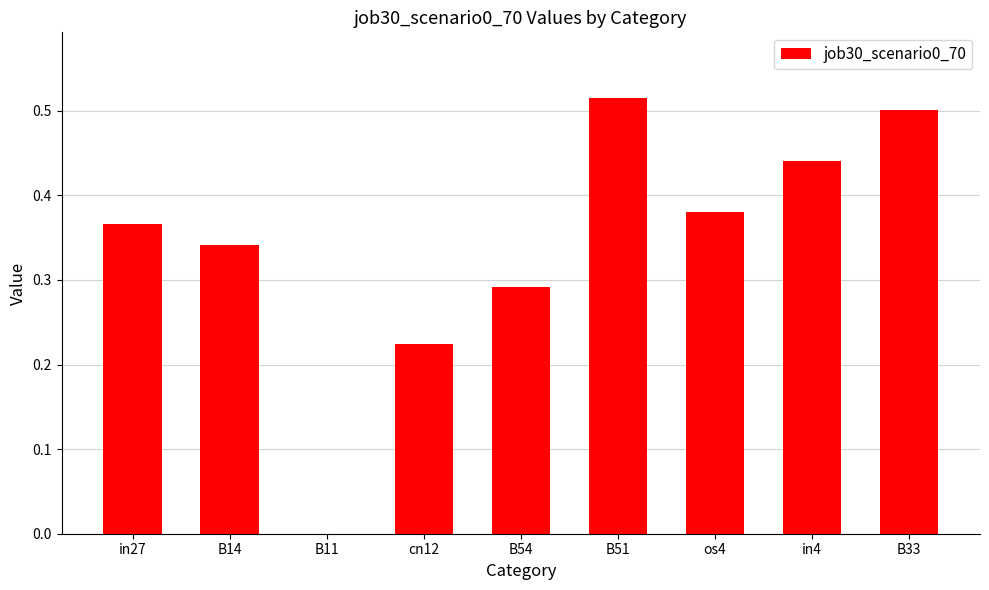

Which category has the highest value across all series?

B51